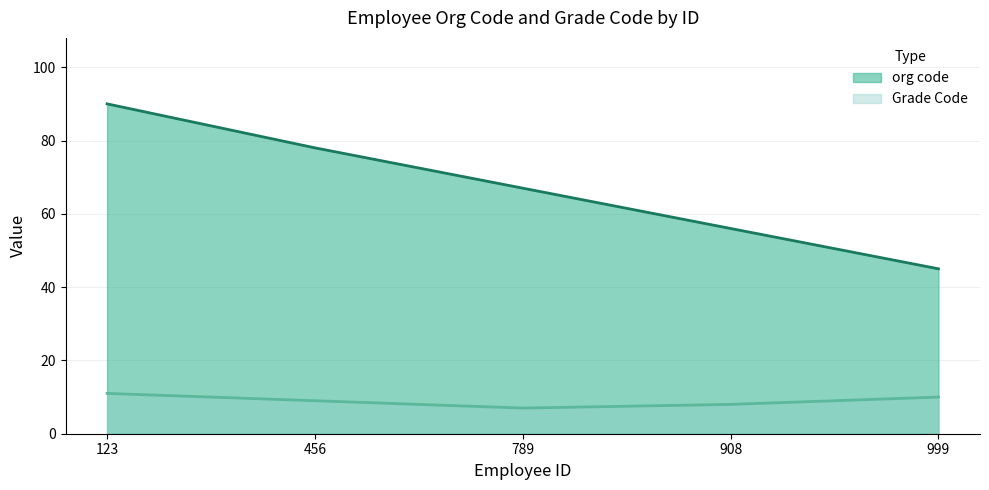

How many series are shown in this chart?

2